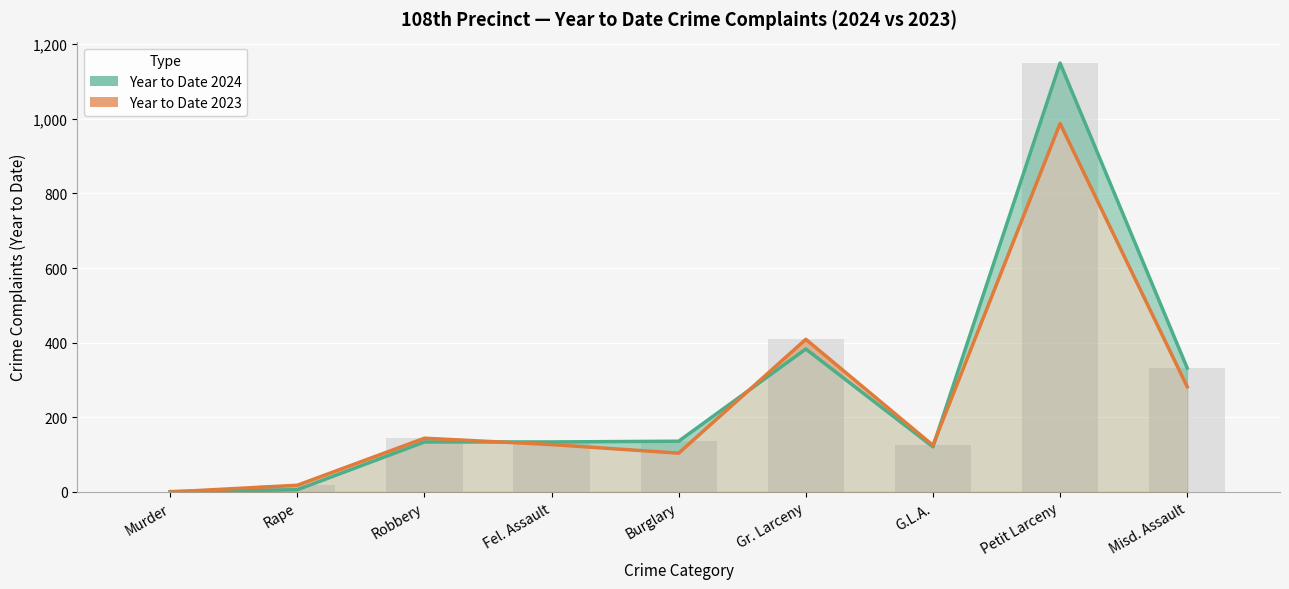

What value does the Year to Date 2024 series have at Fel. Assault?

134